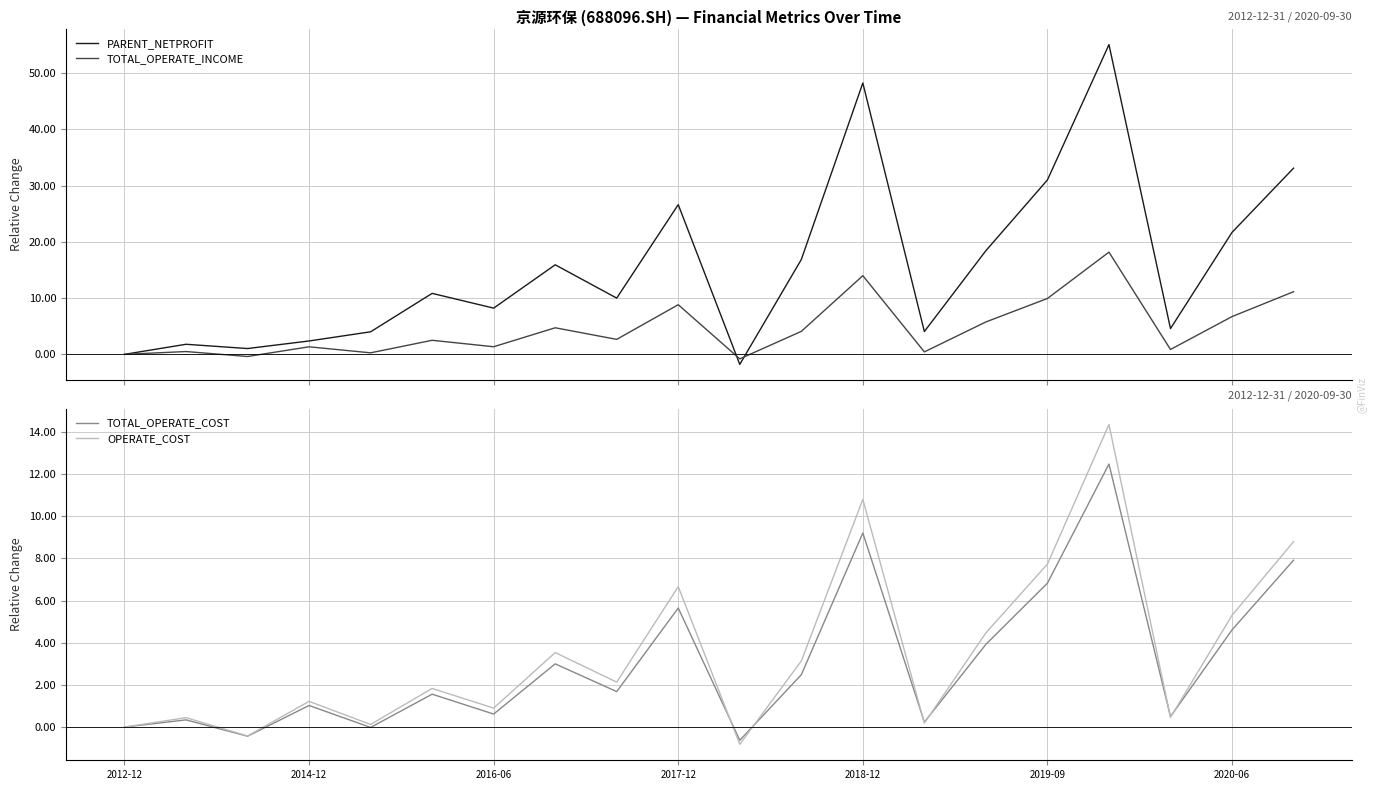

What is the average value of the OPERATE_COST series?

3.5